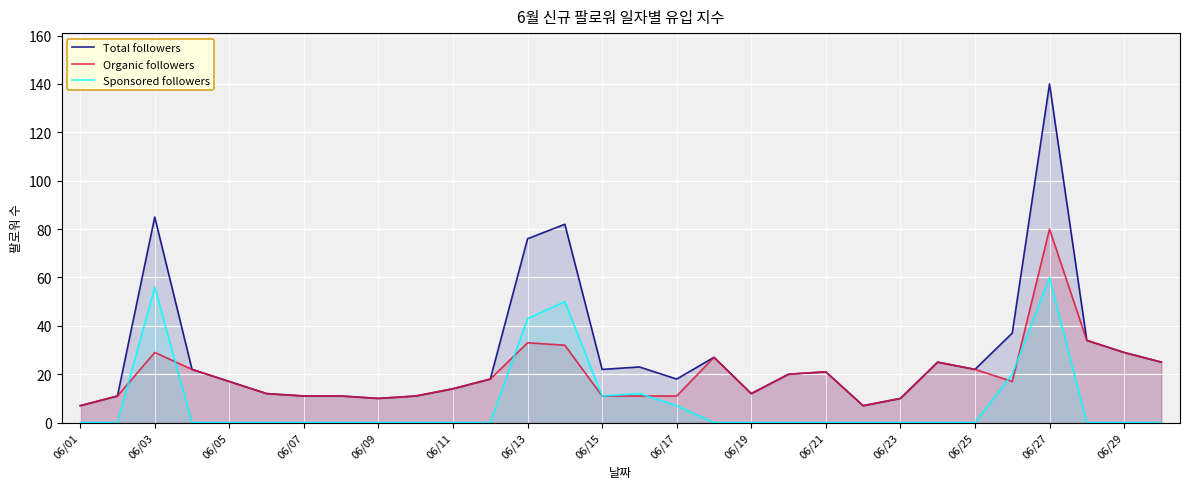

True or false: Organic followers has a value of 17 at 25.

True